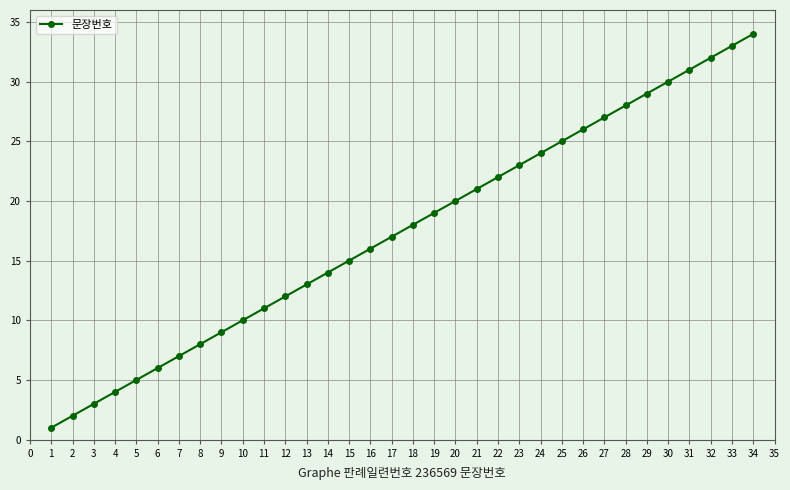

What is the approximate value at 17, to the nearest 10?

20